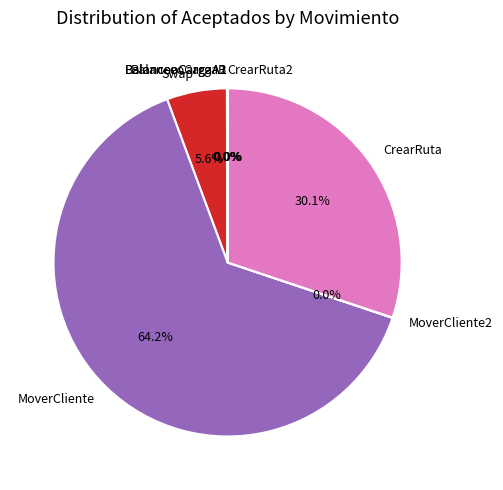

What is the largest slice in the pie chart?

MoverCliente